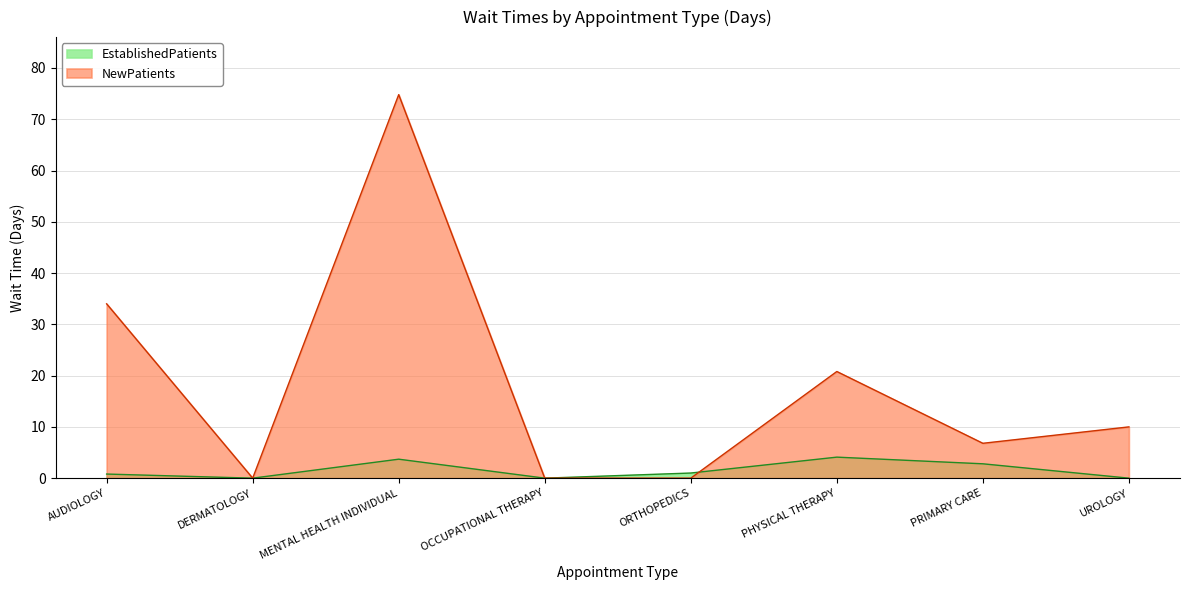

Reading left to right, extract all data points from this chart.

EstablishedPatients: 0.8	0.0	3.7	0.0	1.0	4.1	2.8	0.0
NewPatients: 34.0	0.0	74.8	0.0	0.0	20.8	6.8	10.0